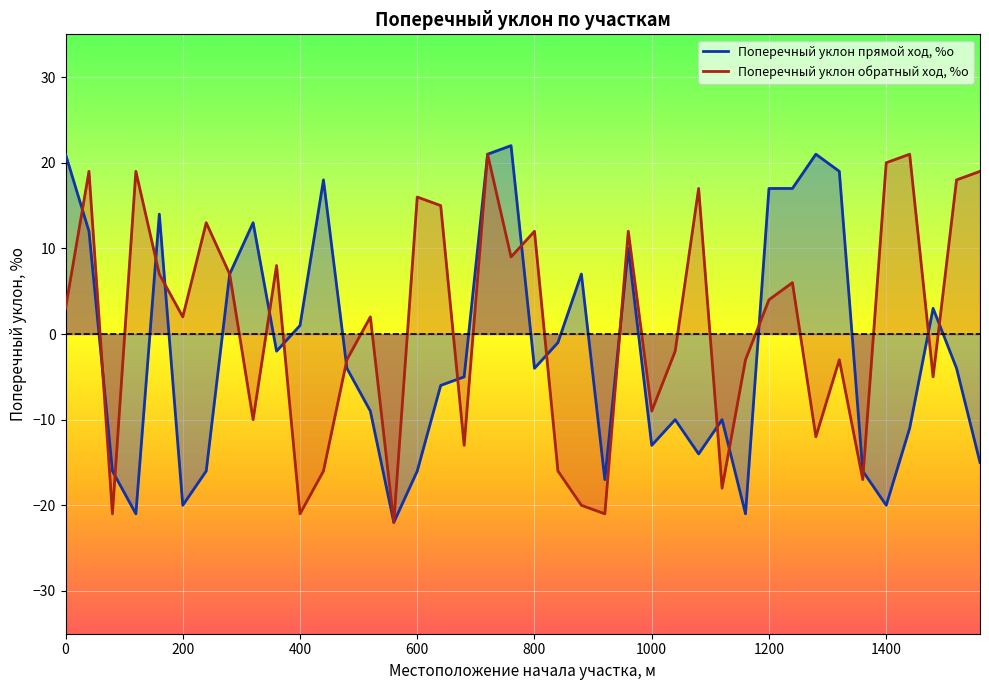

At which category is the sum across all series the highest?

720